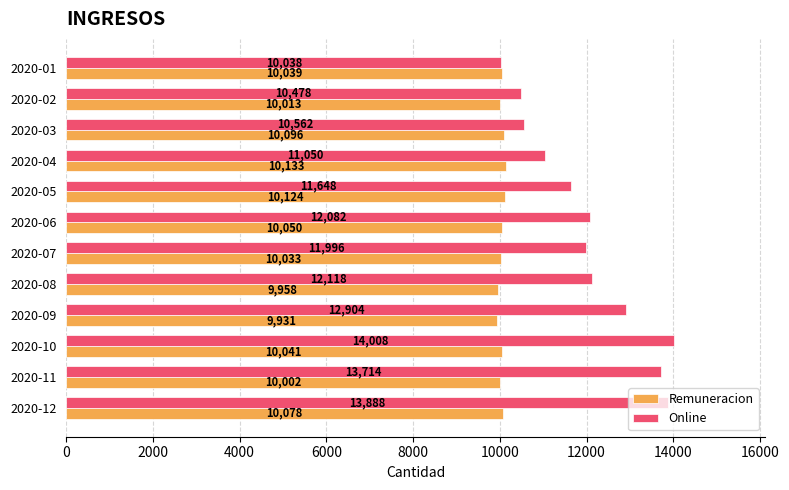

What are all the series names shown in the legend?

Remuneracion, Online